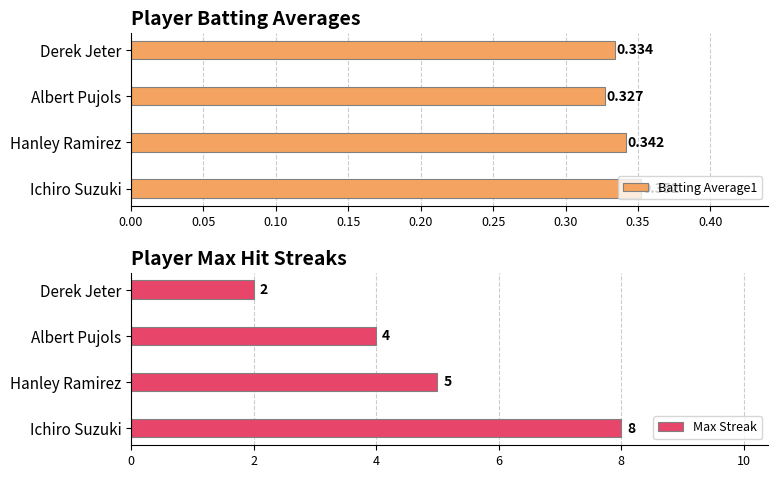

Reading left to right, list all the values displayed in this chart.

Batting Average1: 0.4	0.3	0.3	0.3
Max Streak: 8.0	5.0	4.0	2.0